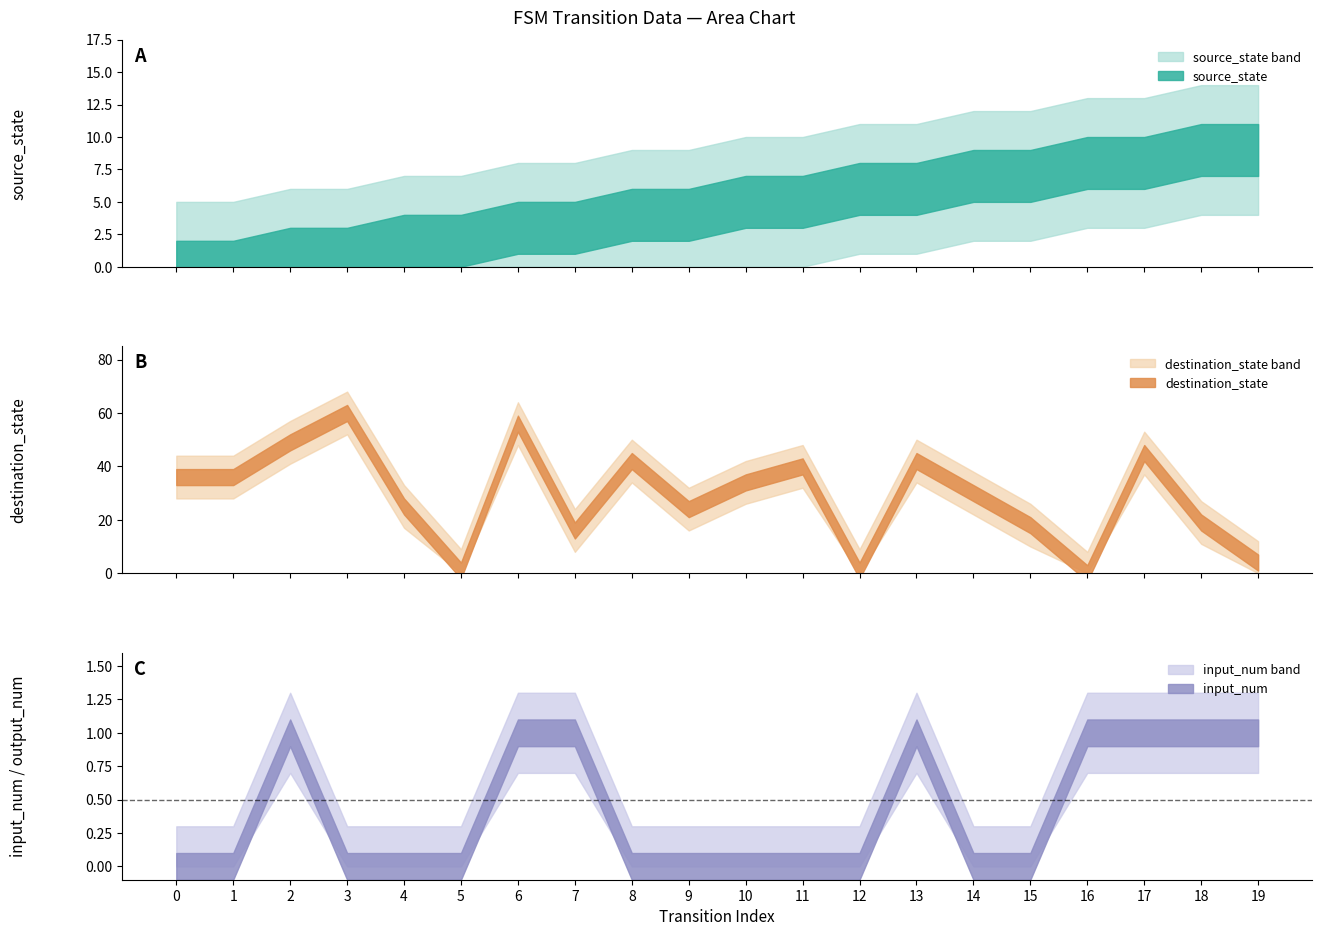

Is it true that input_num equals 1 at 18?

True